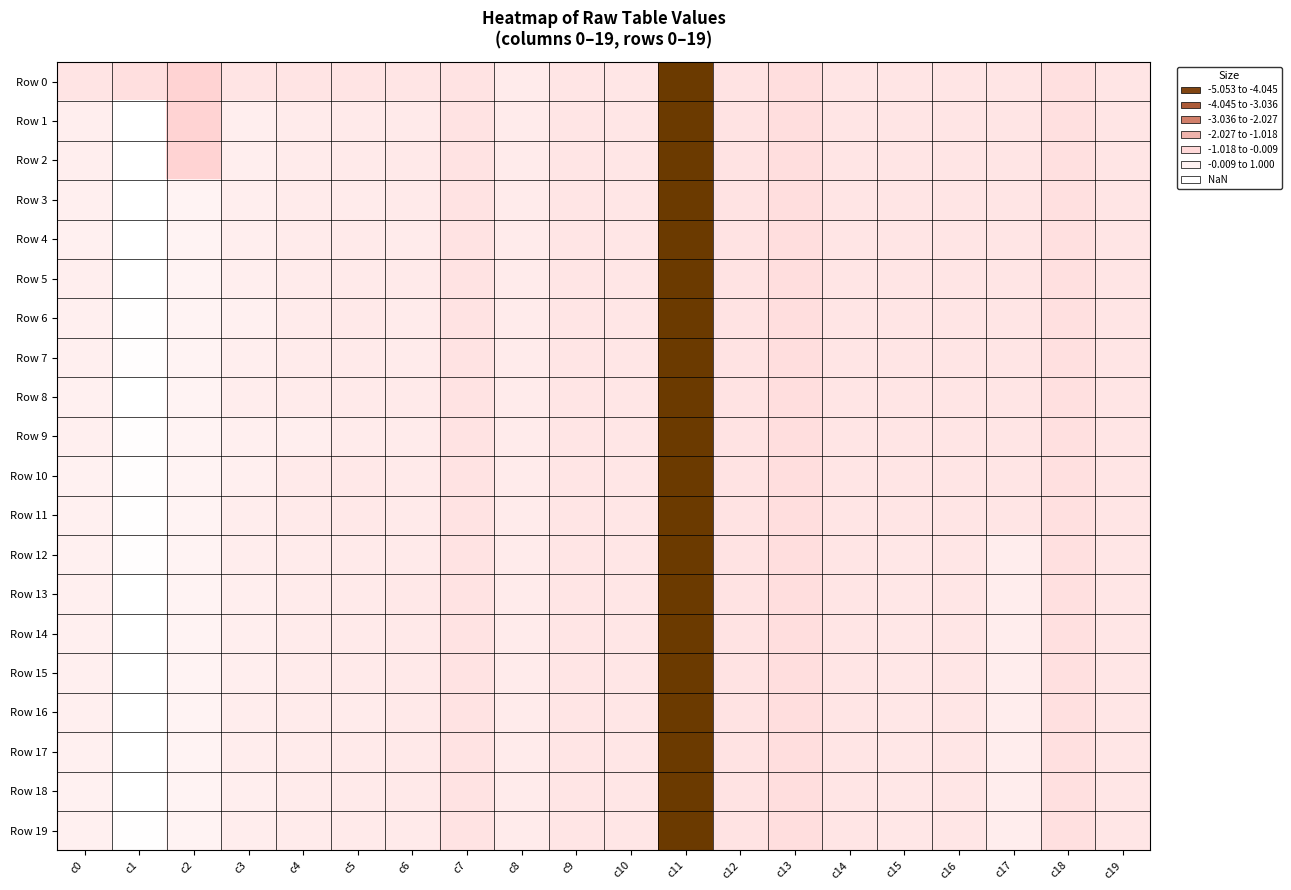

At which category is the sum across all series the highest?

c1